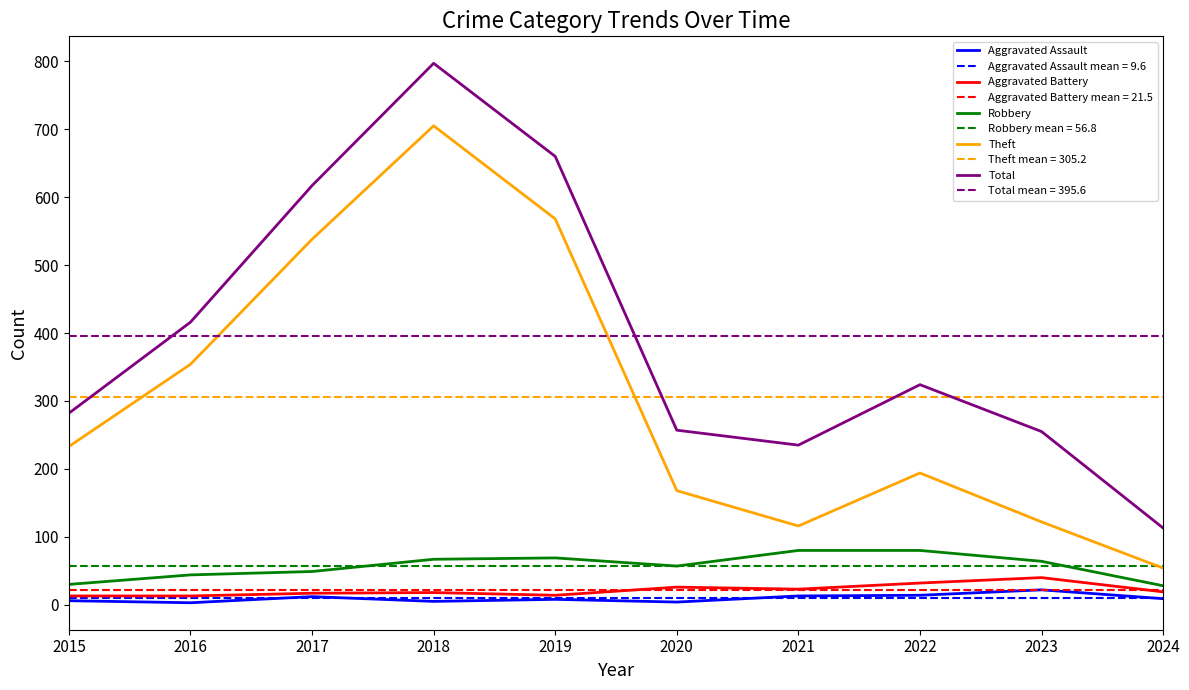

At which label is Aggravated Assault closest to 12?

2017